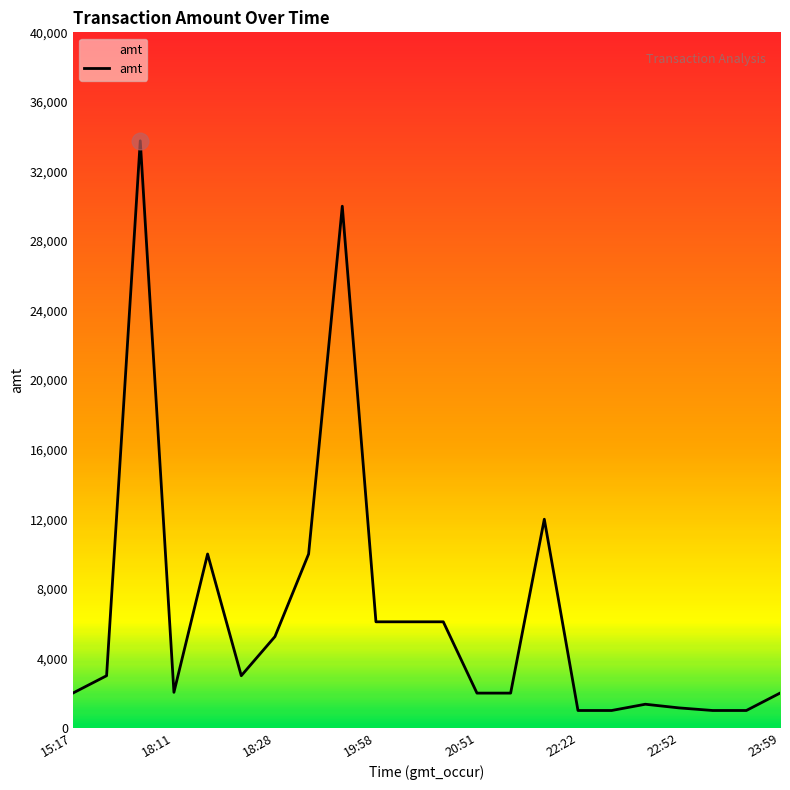

How many values are below 3000?

11